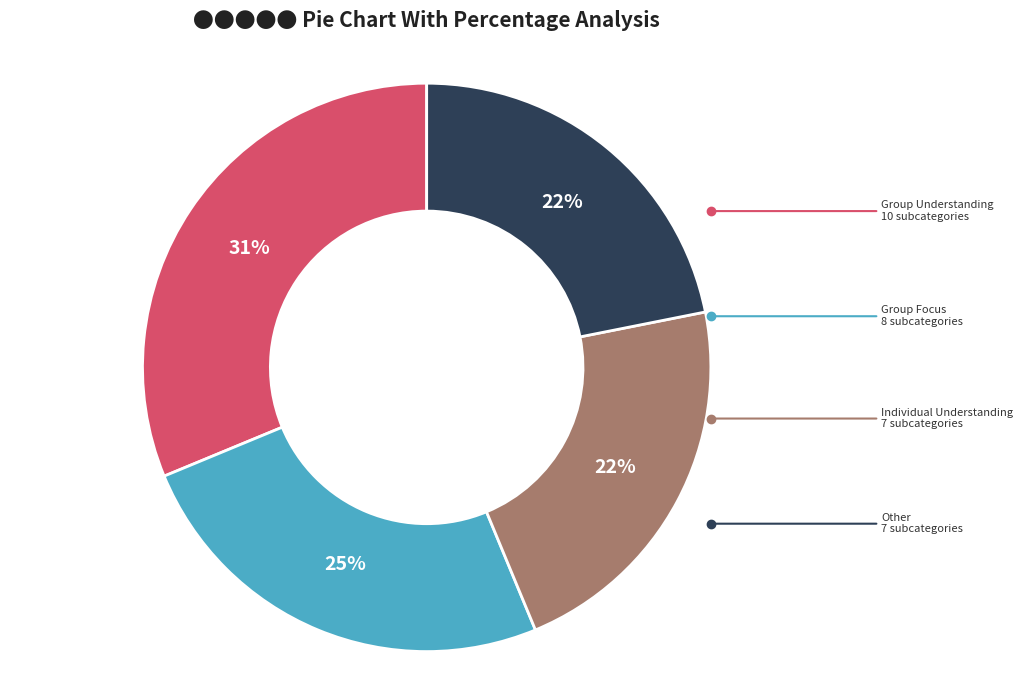

To the nearest percent, what is the difference between the largest and smallest slice percentages?

9%